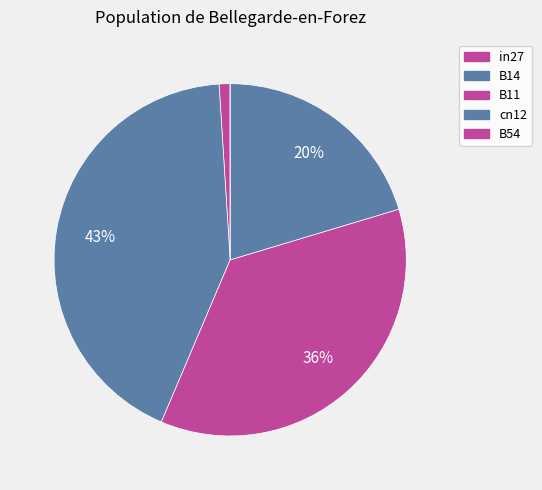

To the nearest percent, what is the average slice percentage?

20%